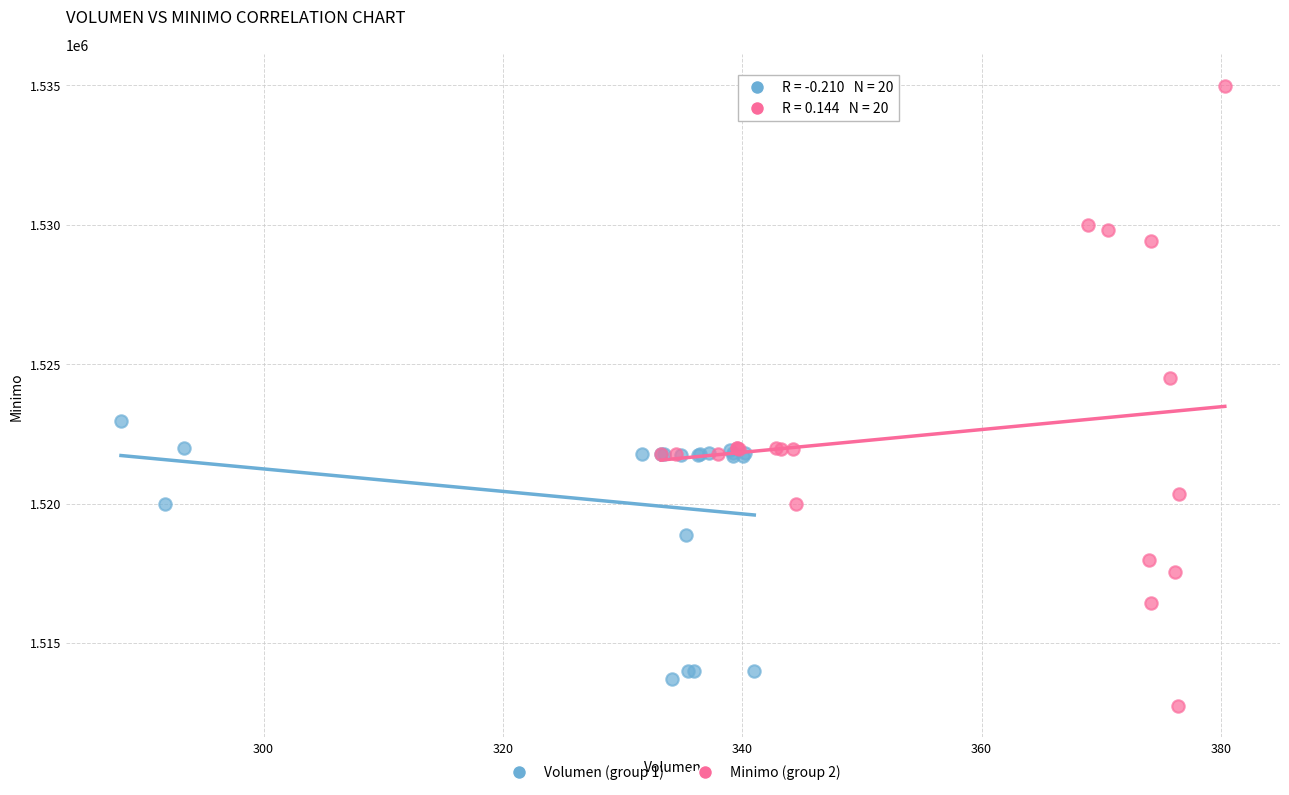

What are all the series names shown in the legend?

Volumen (group 1), Minimo (group 2)